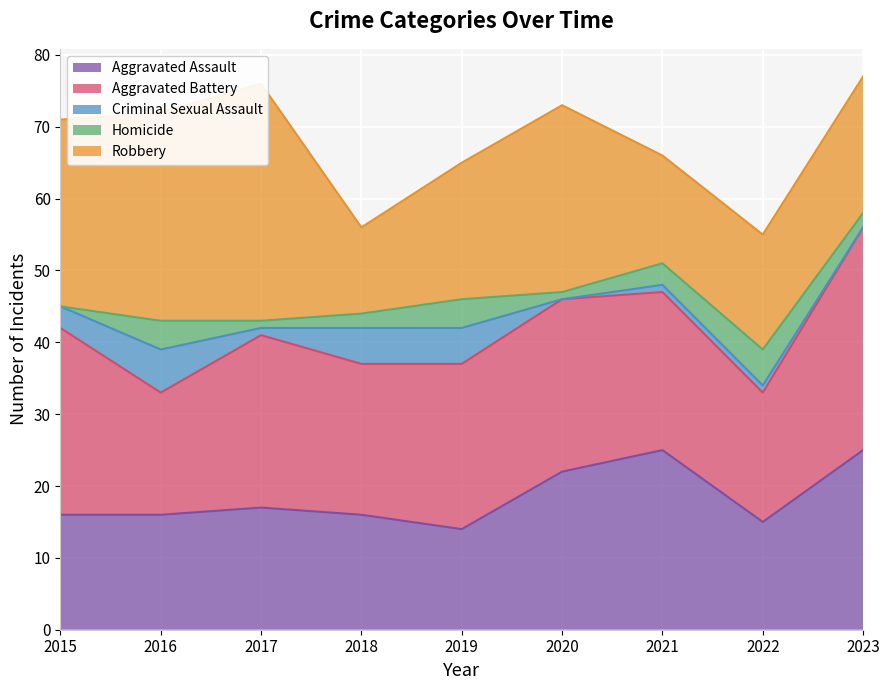

List the labels in order of Robbery value, smallest first.

2018, 2021, 2022, 2019, 2023, 2015, 2020, 2016, 2017